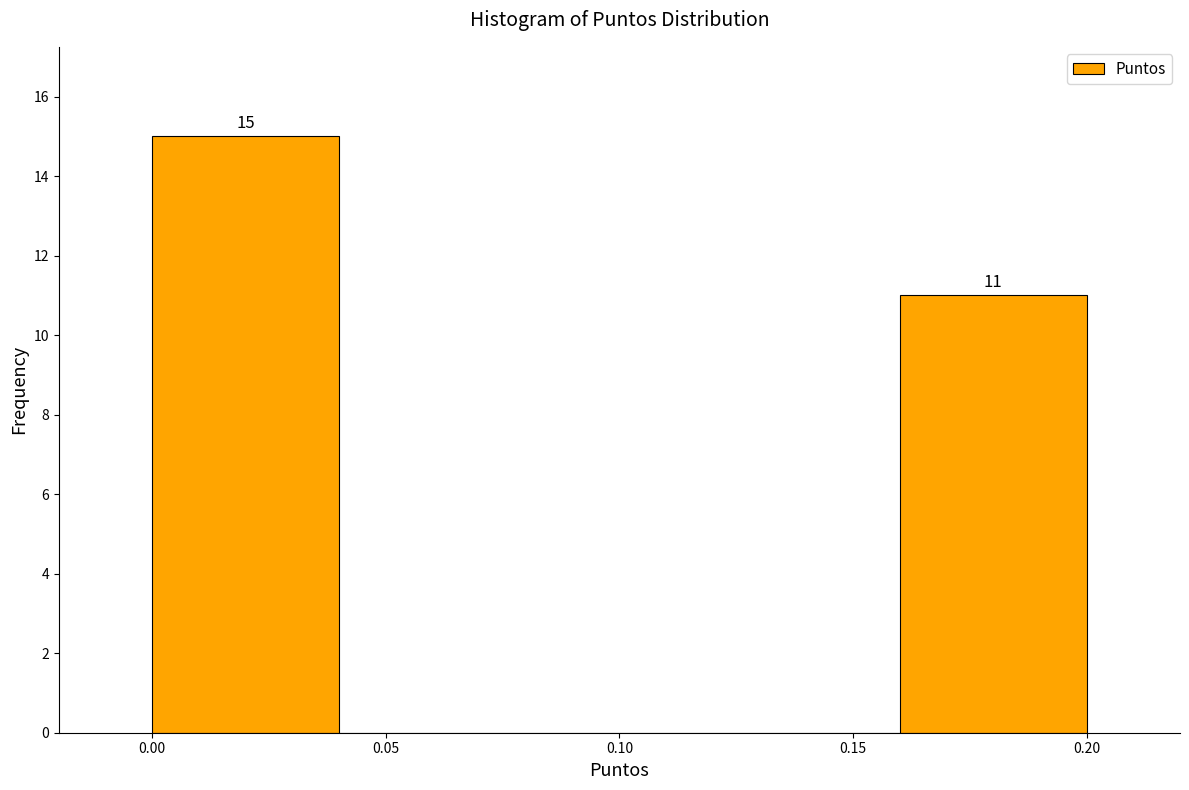

Over which range of the x-axis is the bar tallest?

0.00 to 0.04